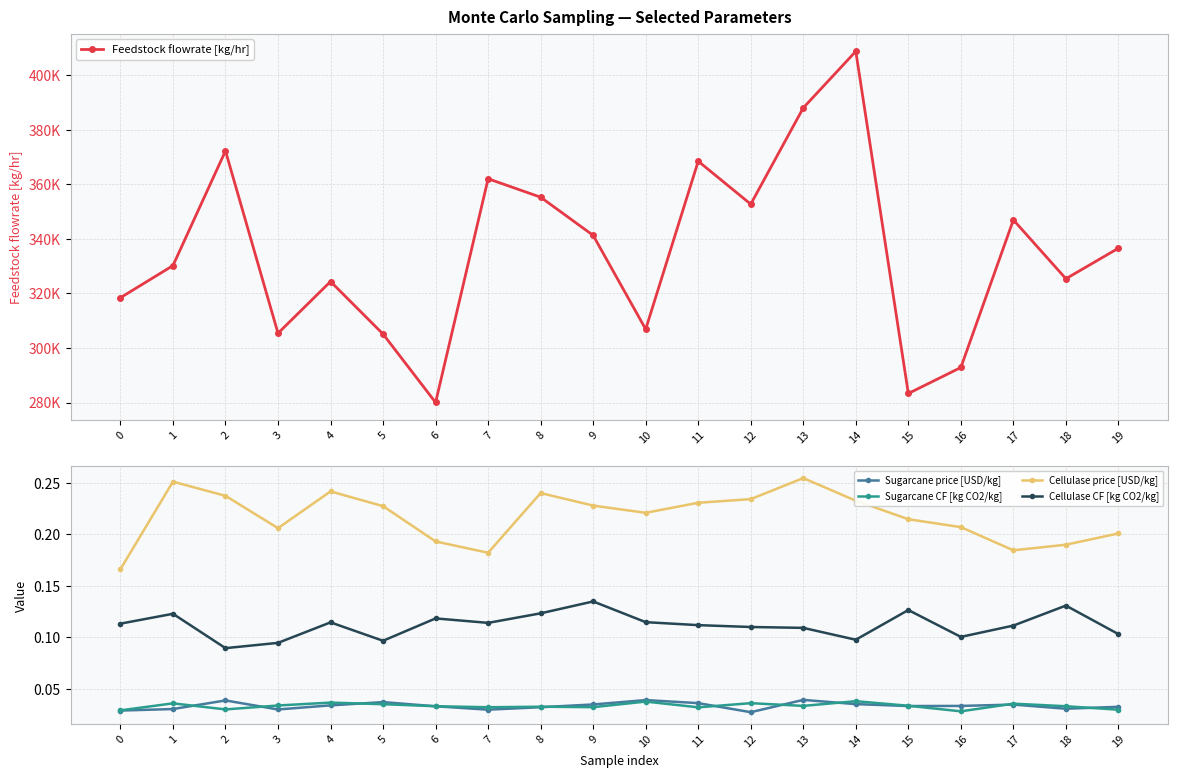

Which series has the largest total across all categories?

Feedstock flowrate [kg/hr]